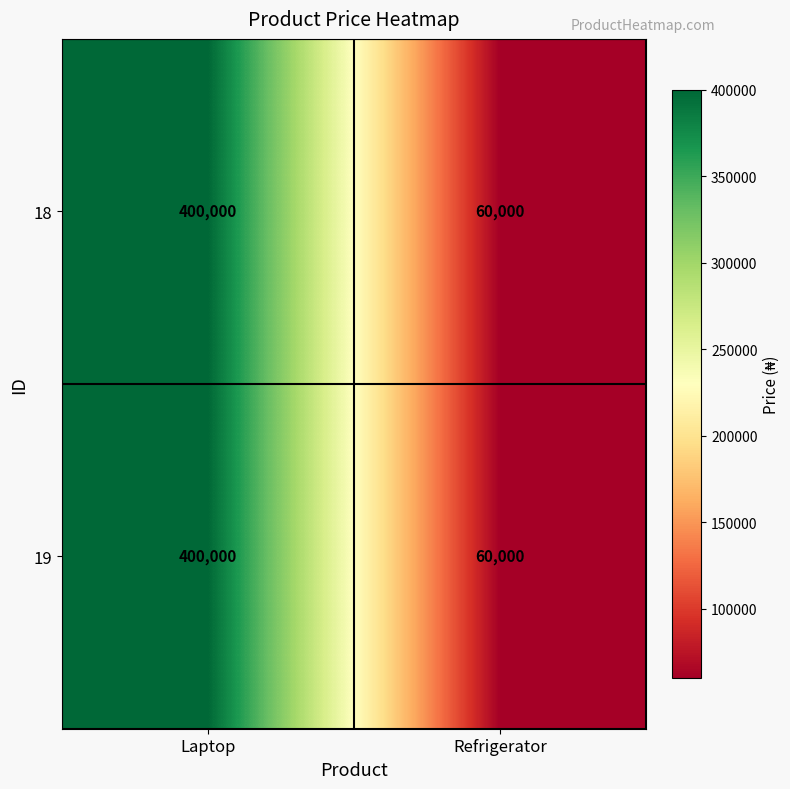

Which category has the lowest value across all series?

Refrigerator